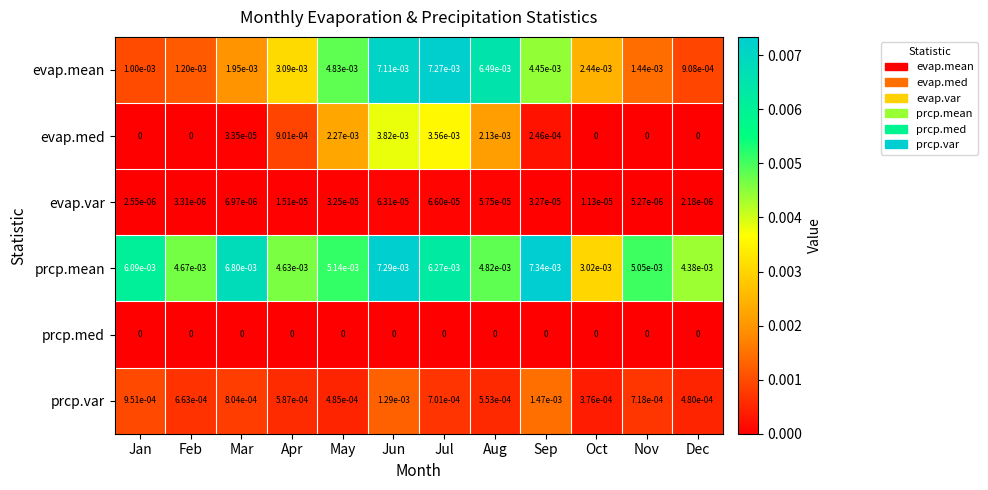

The prcp.med series shows 0.0 at Apr. True or false?

True